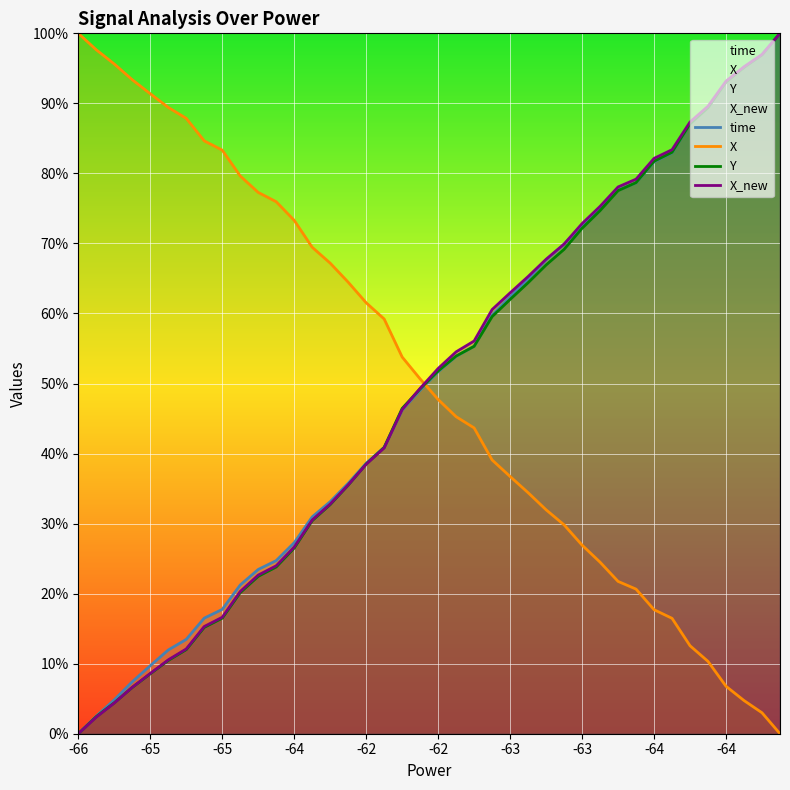

Where does the X series first go above 50?

-66